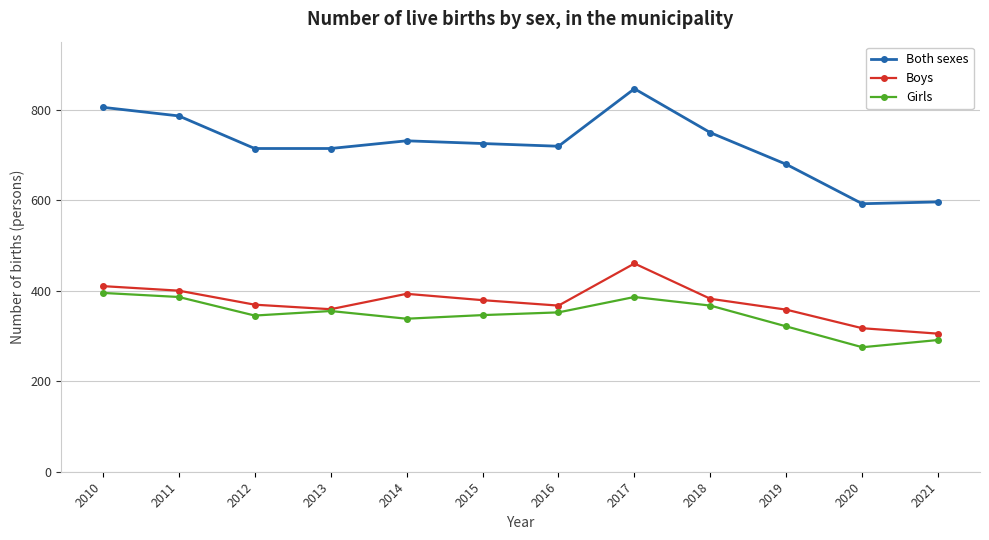

Rank the series by their maximum value, from lowest to highest.

Girls, Boys, Both sexes